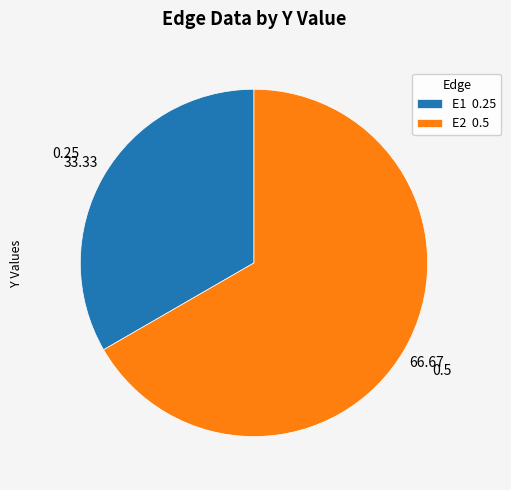

True or false: E2 accounts for 67% of the total.

True